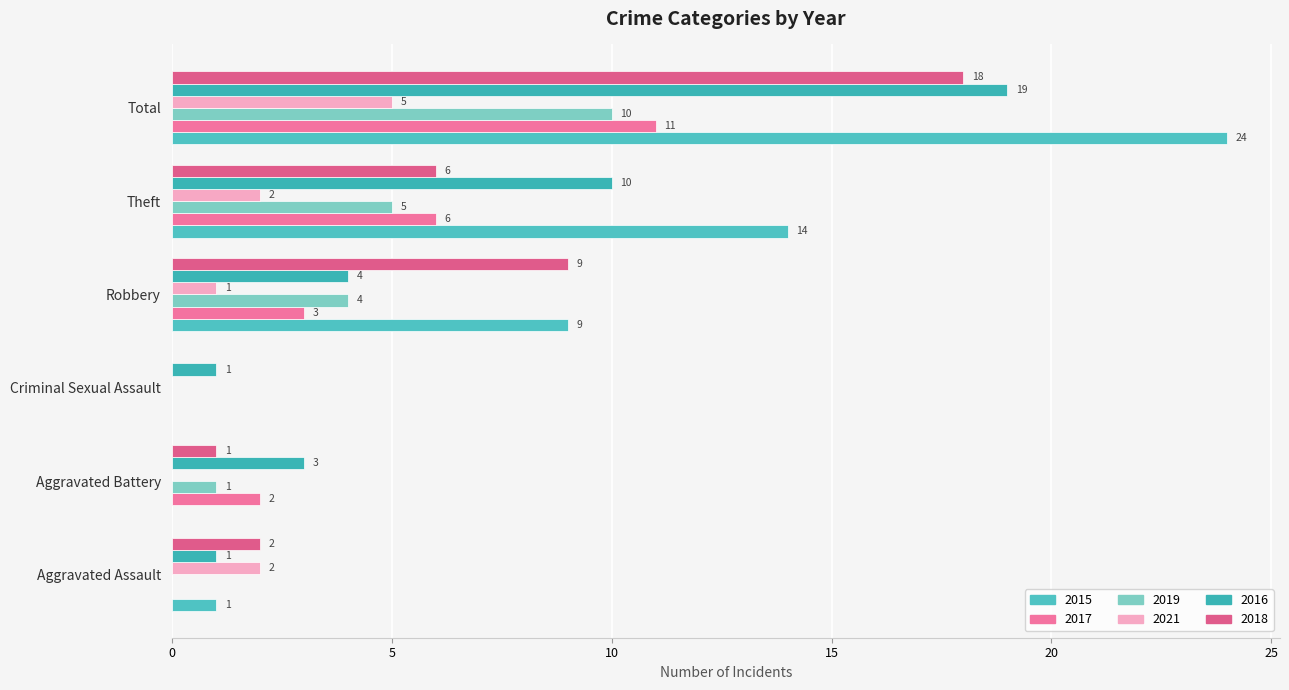

How many 2016 values are between 1 and 10?

5